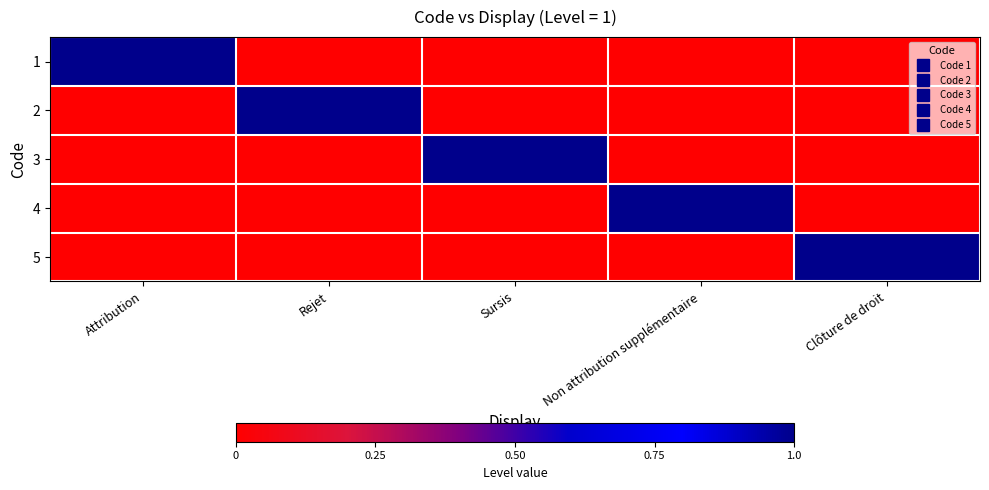

At which category is the sum across all series the highest?

Attribution